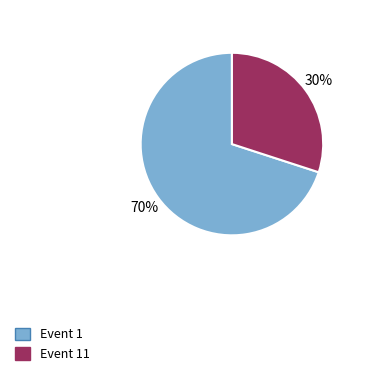

The Event 11 slice represents 12% of the pie. True or false?

False